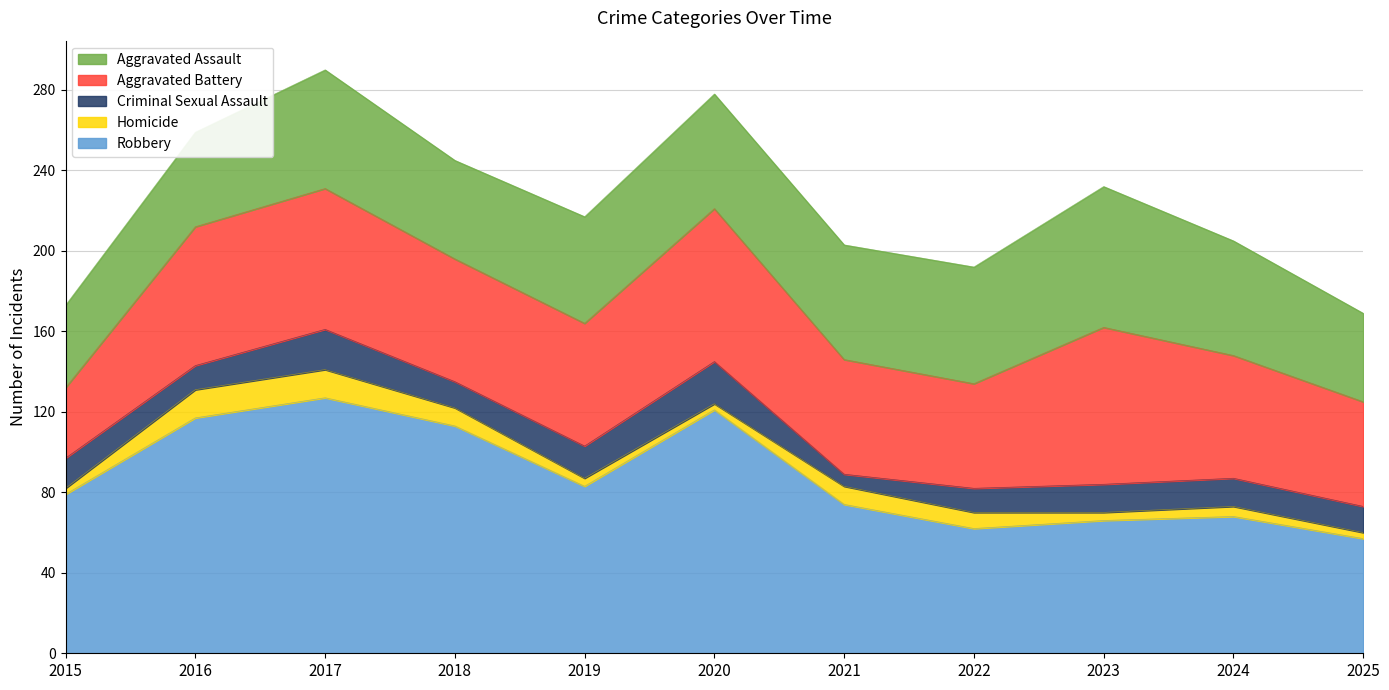

How many series are shown in this chart?

5